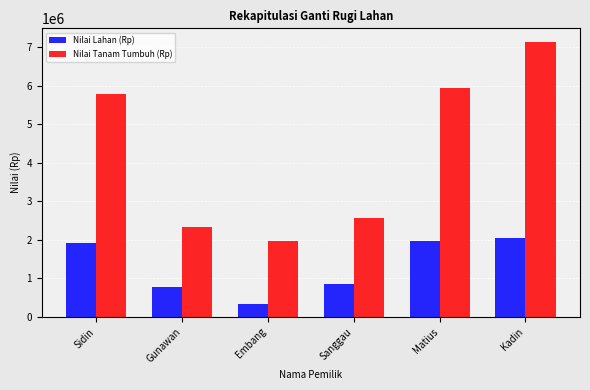

Which series has the widest spread of values?

Nilai Tanam Tumbuh (Rp)